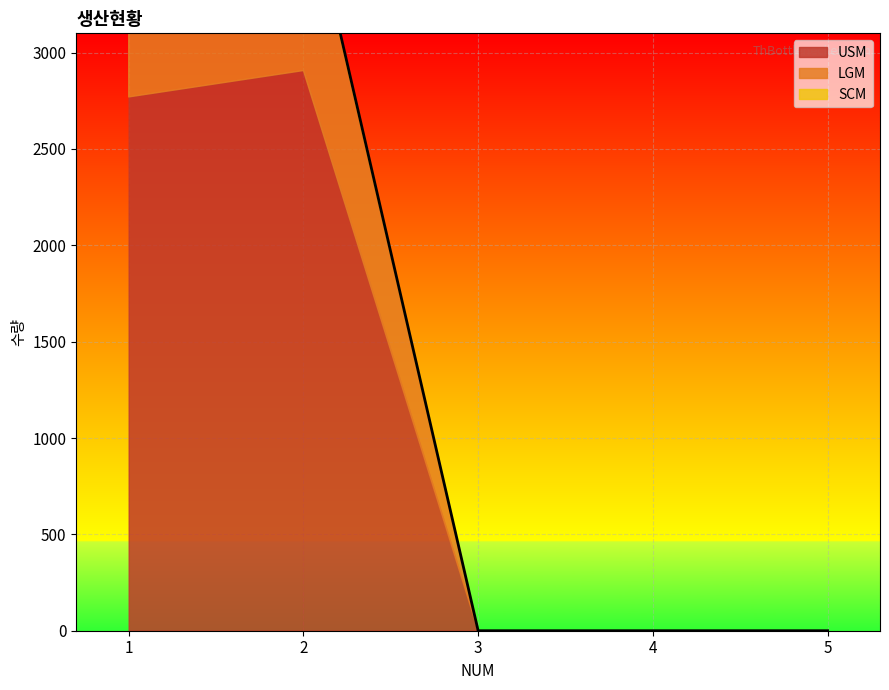

Which category has the lowest value across all series?

3